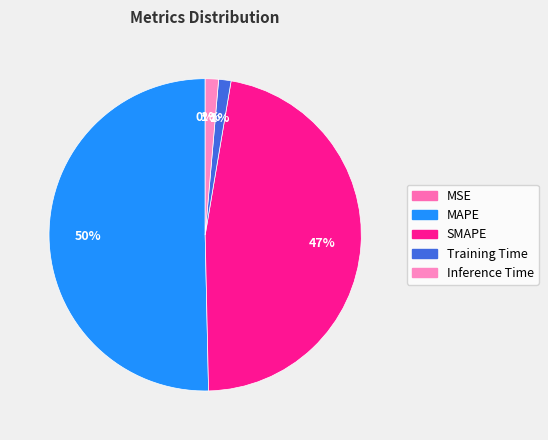

Do Inference Time and MAPE together represent more than half of the pie?

Yes